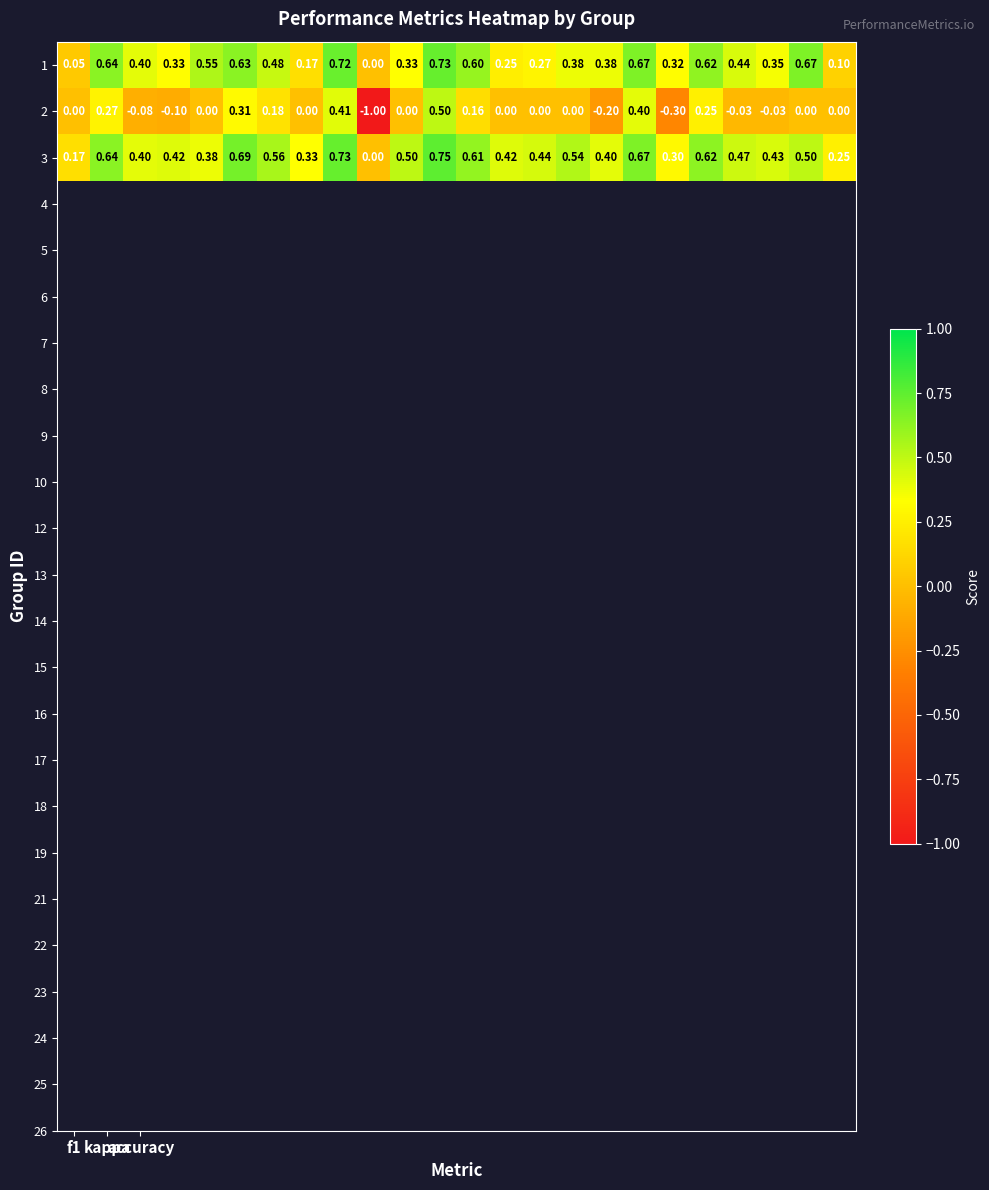

How many series are shown in this chart?

3